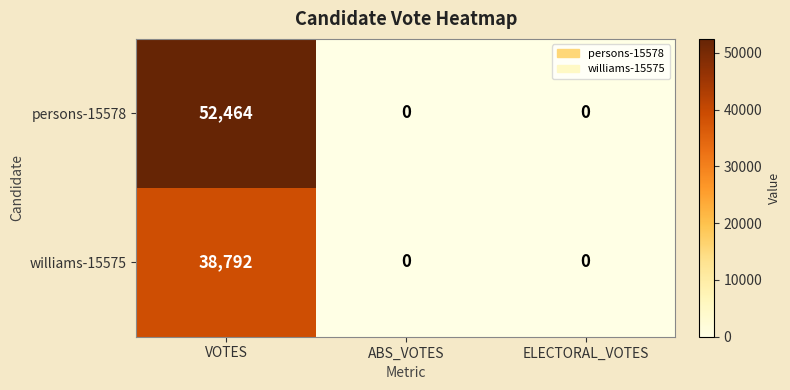

Reading left to right, what are all the values shown in this chart?

persons-15578: VOTES=52464	ABS_VOTES=0	ELECTORAL_VOTES=0
williams-15575: VOTES=38792	ABS_VOTES=0	ELECTORAL_VOTES=0